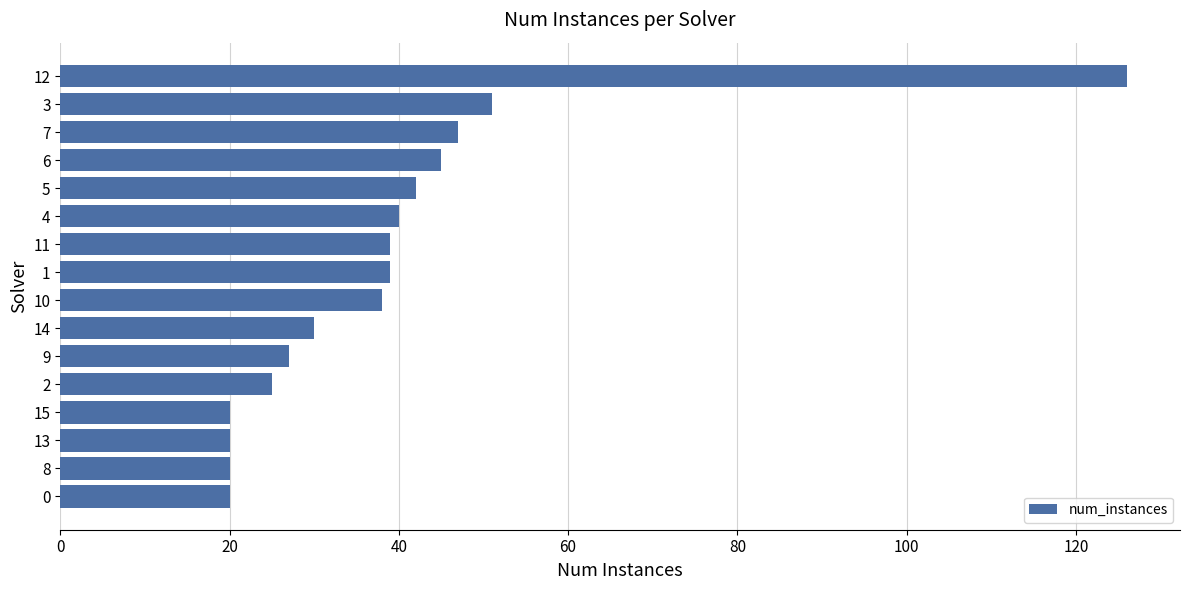

What is the smallest value displayed?

20